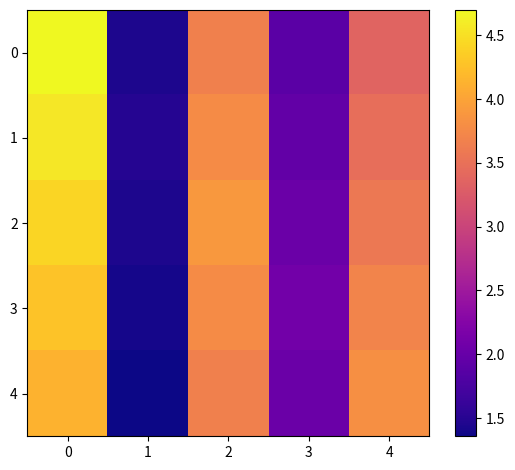

What is the spread (max minus min) of values at 1?

0.1